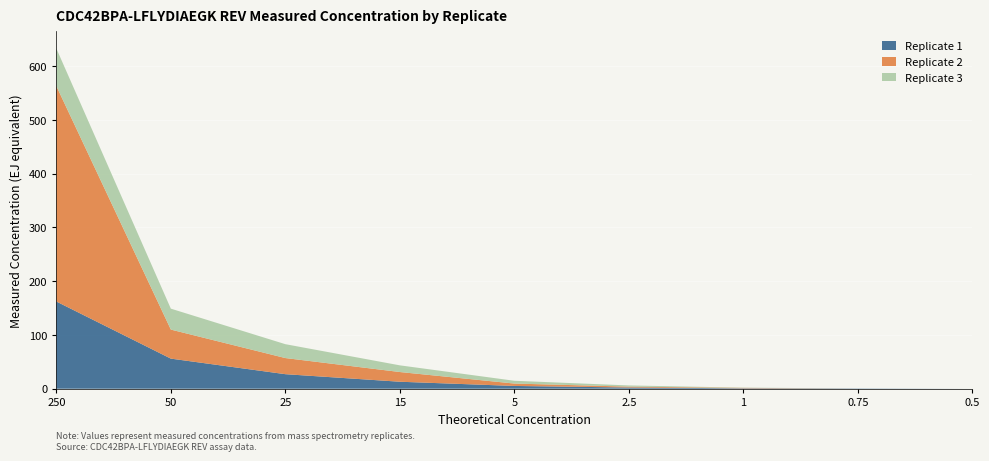

Reading left to right, list all the values displayed in this chart.

Replicate 1: 162.2	56.0	27.1	13.0	5.2	2.2	0.8	0.5	0.0
Replicate 2: 400.7	54.0	30.0	18.0	4.4	1.7	0.8	0.0	0.0
Replicate 3: 69.9	38.9	25.8	12.4	5.2	2.2	0.4	0.0	0.0